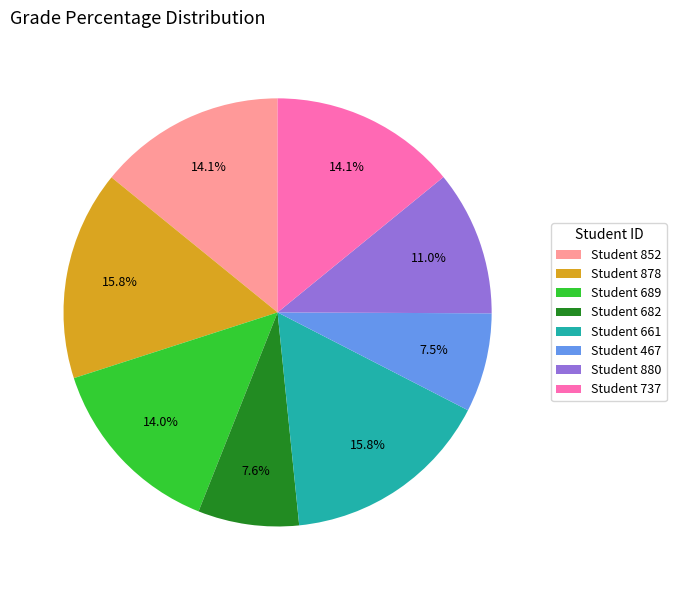

Is there any slice that represents more than half of the pie?

No